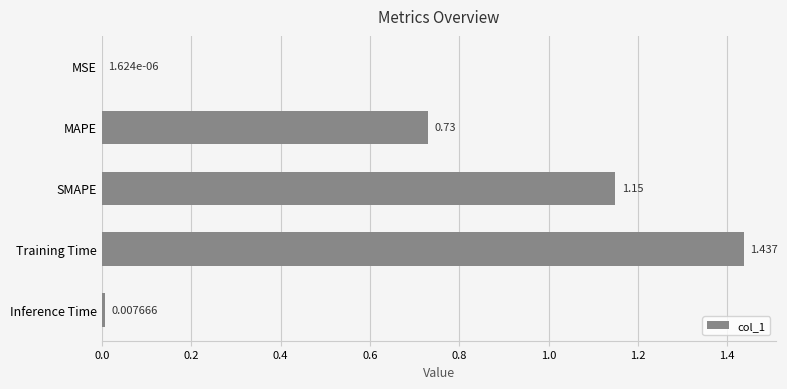

Between MSE and MAPE, which is larger?

MAPE